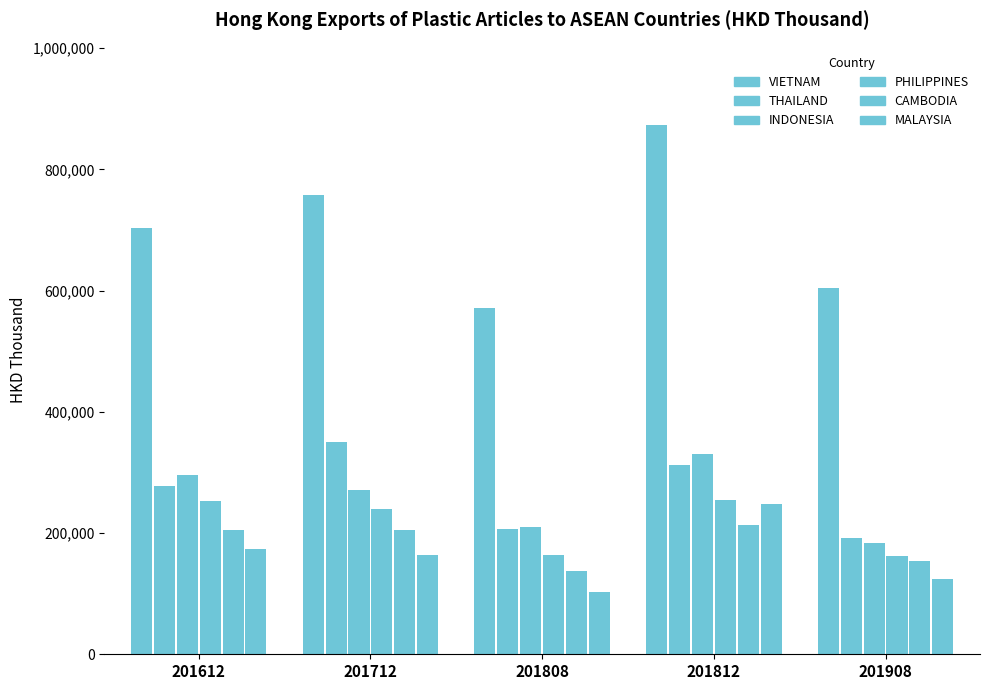

How many bars are there in each group?

6